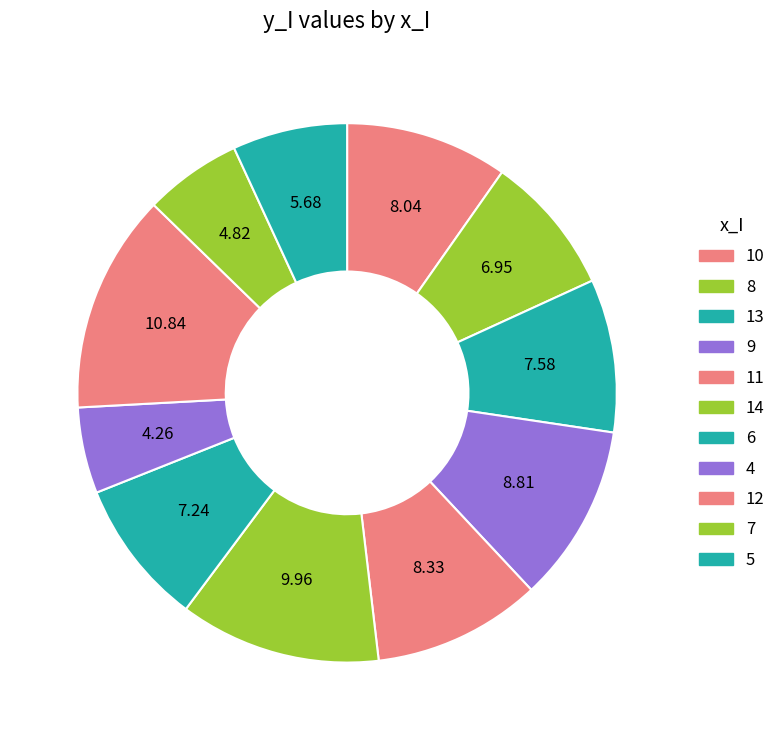

Do 5 and 6 together represent more than half of the pie?

No